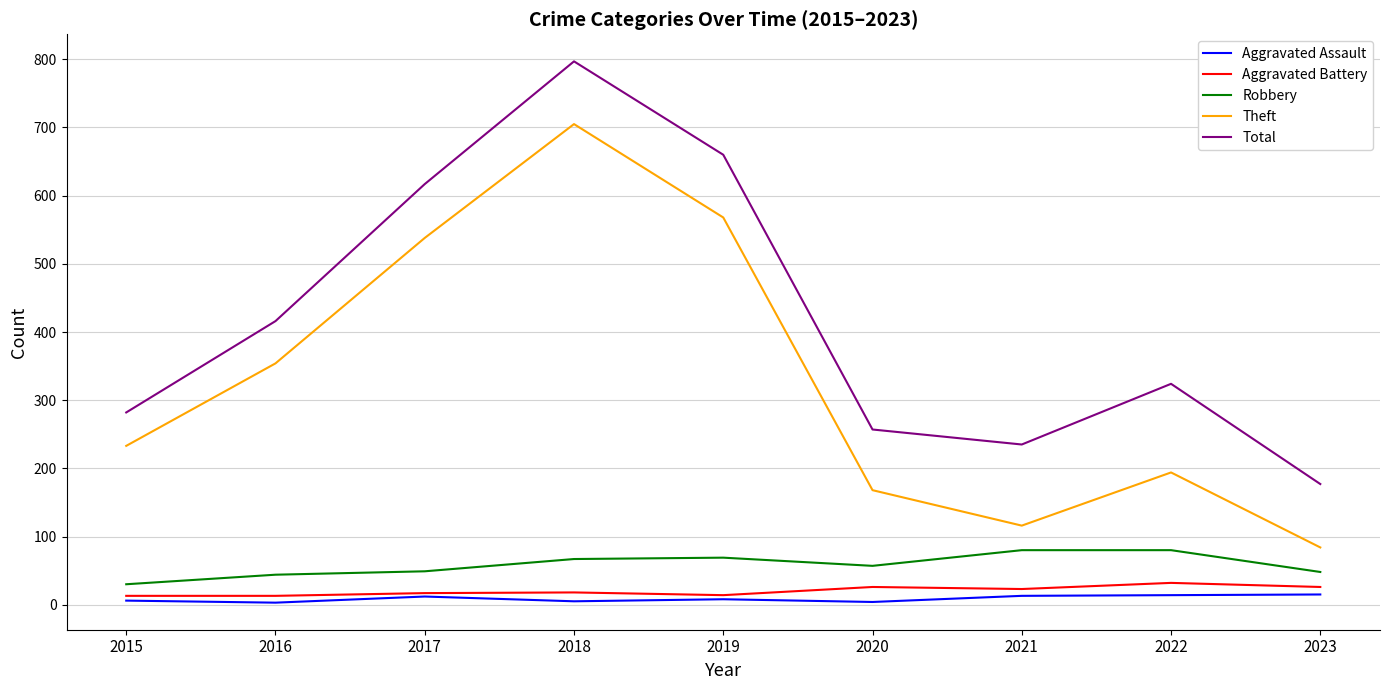

True or false: Total has a value of 282 at 2015.

True